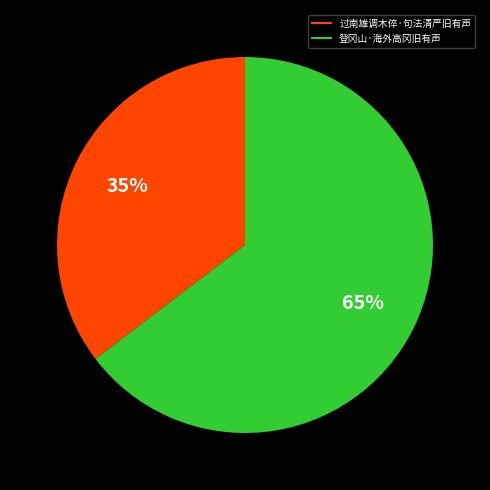

Which slice is the smallest?

过南雄调木倅·句法清严旧有声